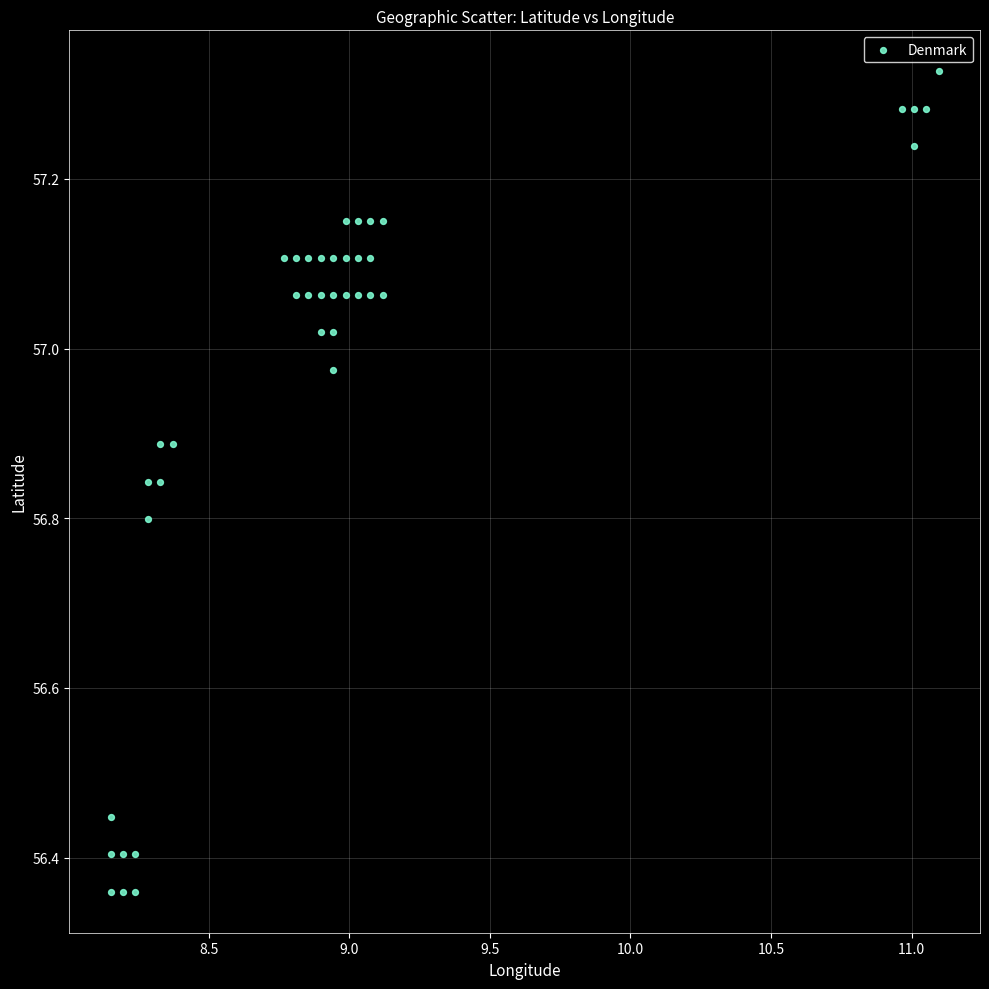

What is the range of Y values (max minus min)?

1.0